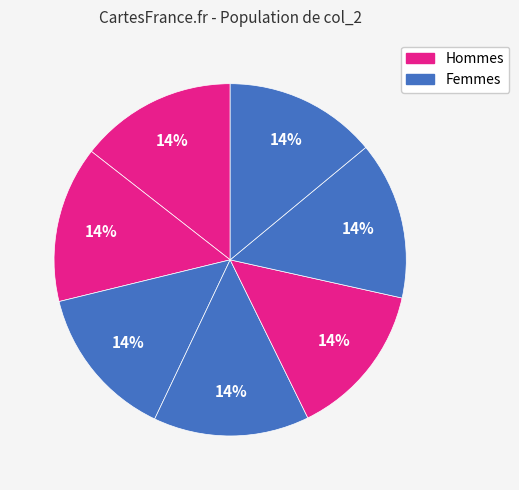

Does any single category account for the majority?

No